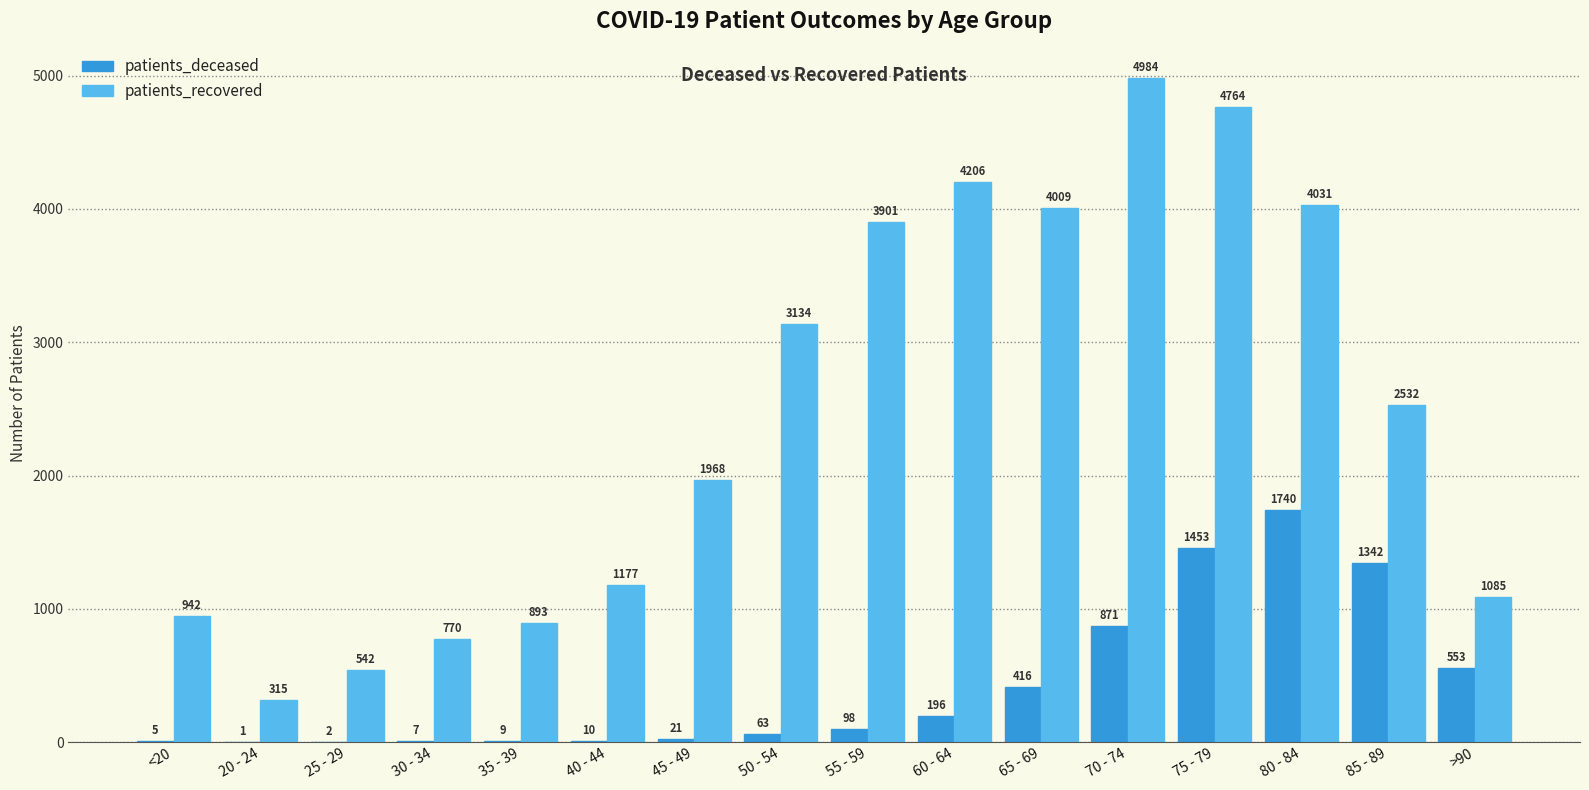

At which label does patients_deceased reach its peak?

80 - 84